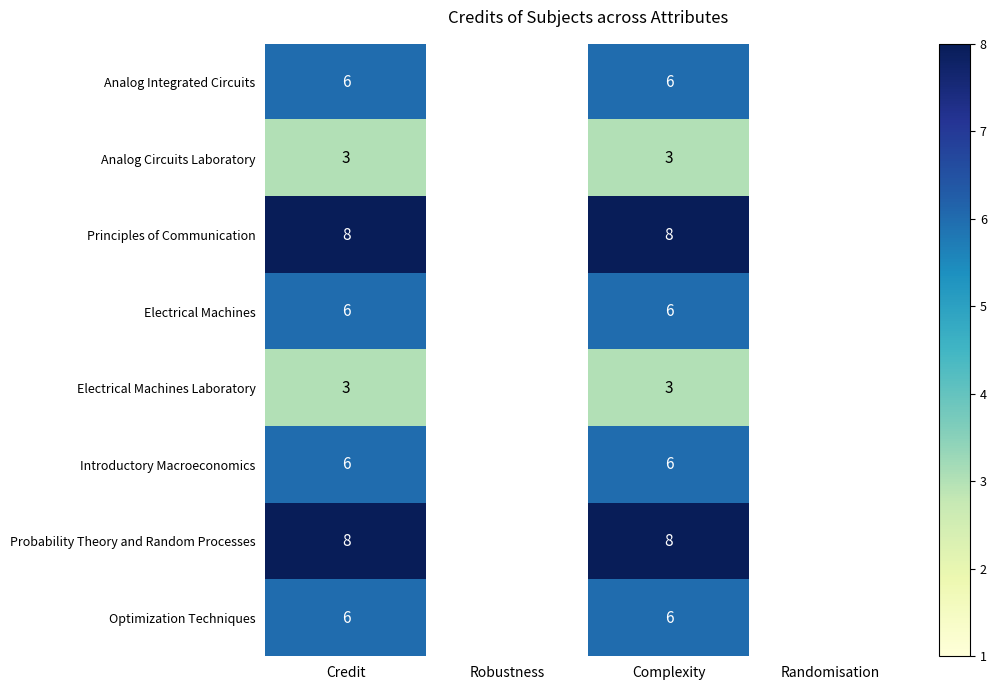

Between Robustness and Randomisation, which is larger?

Randomisation